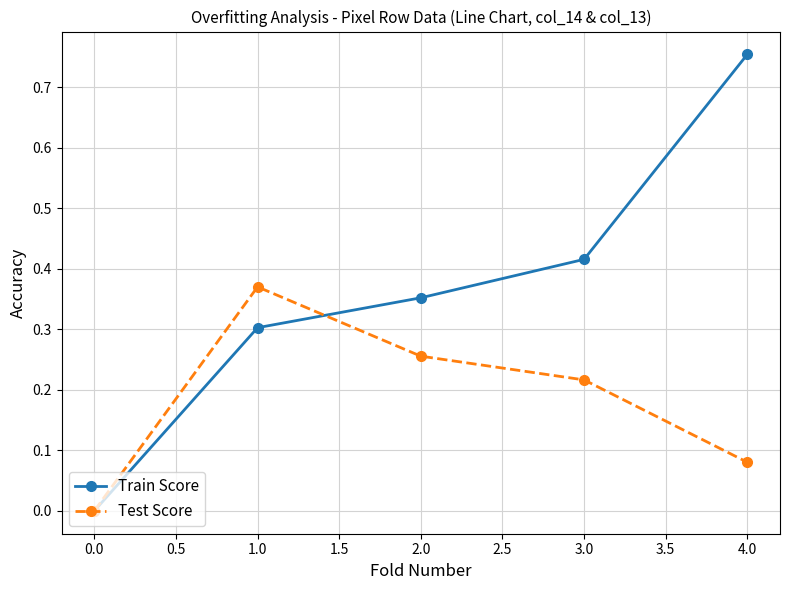

True or false: Train Score has more than 2 points higher than both neighbors.

False